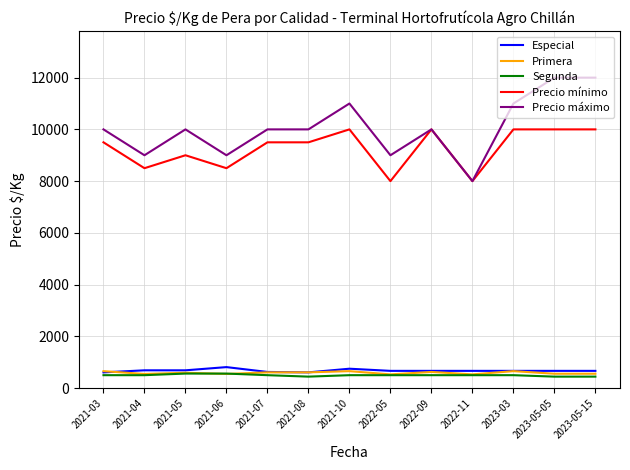

What are all the series names shown in the legend?

Especial, Primera, Segunda, Precio mínimo, Precio máximo